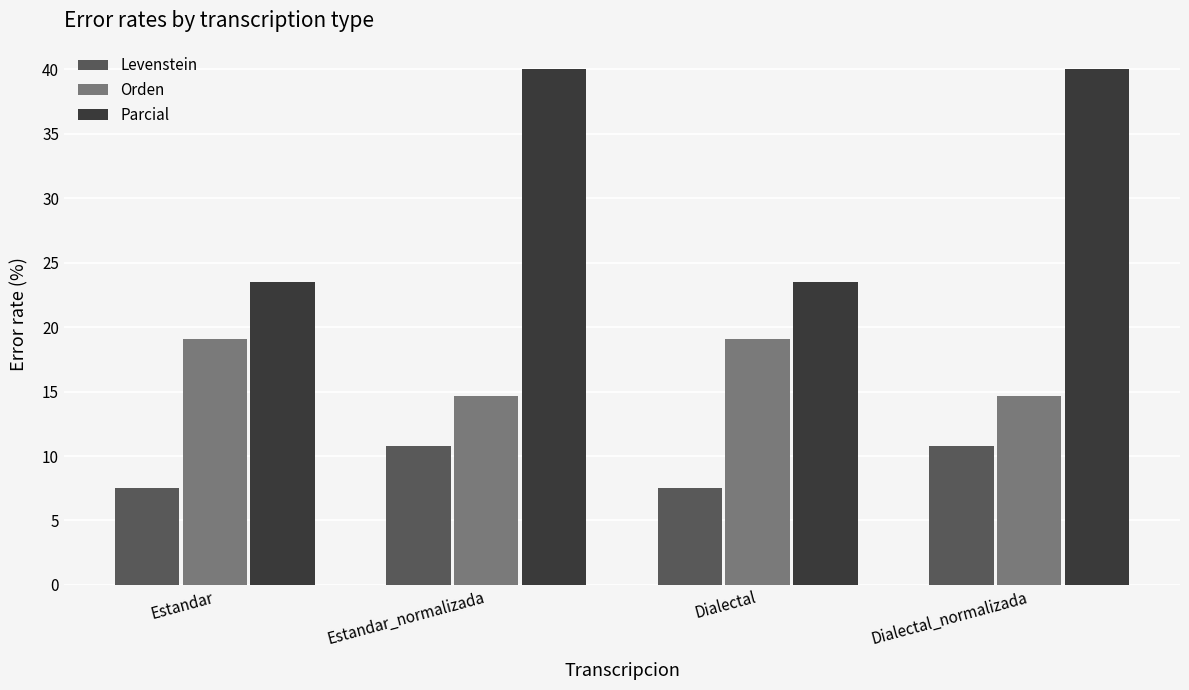

Which series has the largest total across all categories?

Parcial